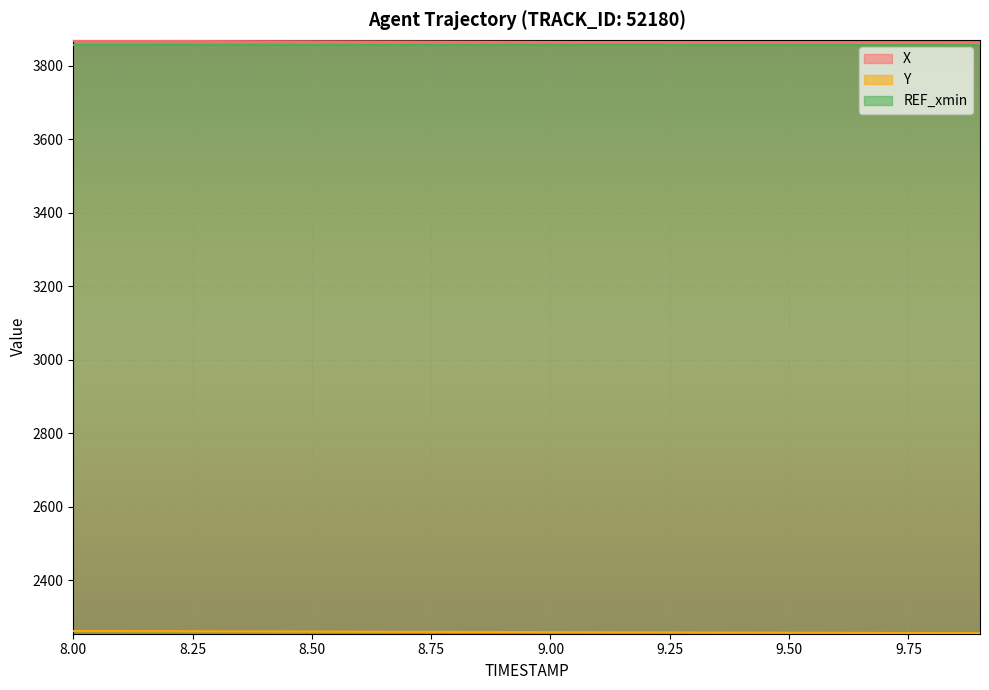

True or false: Y and X cross at least once.

False